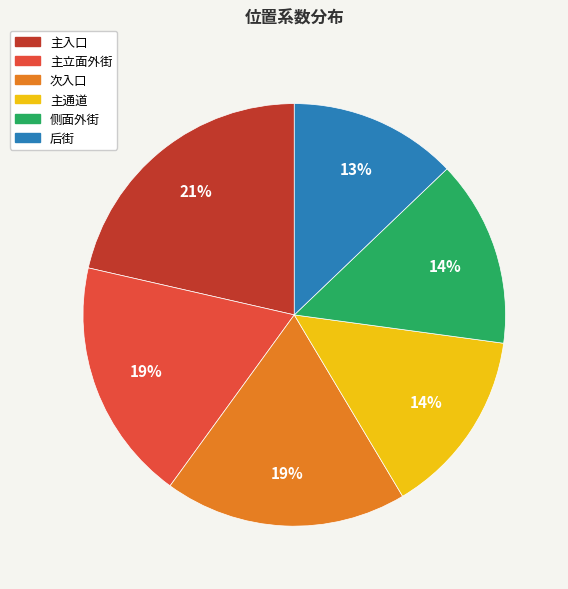

What percentage is the 次入口 slice, to the nearest percent?

19%